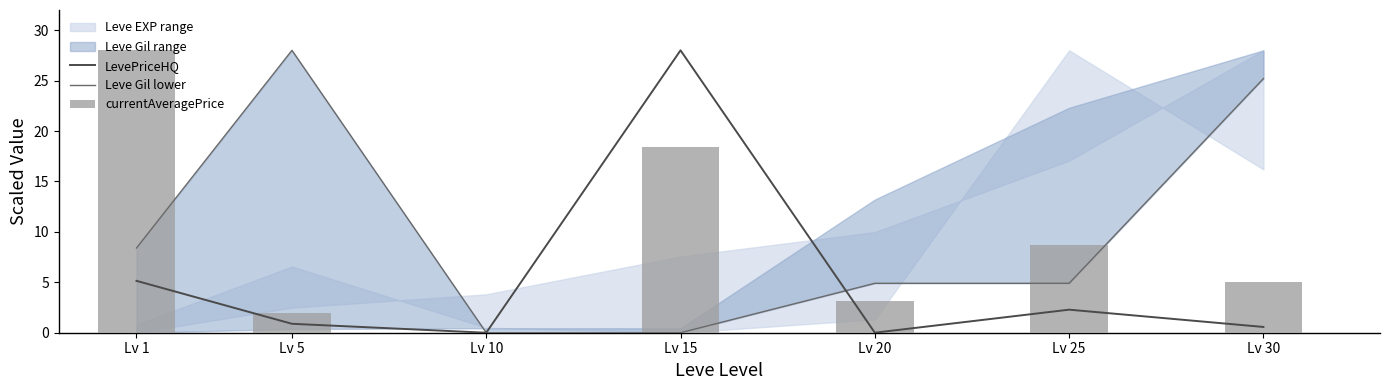

Reading left to right, list all the values displayed in this chart.

LevePriceHQ: Lv 1=5.1	Lv 5=0.9	Lv 10=0.0	Lv 15=28.0	Lv 20=0.0	Lv 25=2.3	Lv 30=0.6
Leve Gil lower: Lv 1=8.4	Lv 5=28.0	Lv 10=0.0	Lv 15=0.0	Lv 20=4.9	Lv 25=4.9	Lv 30=25.2
currentAveragePrice: Lv 1=28.0	Lv 5=1.9	Lv 10=0.0	Lv 15=18.4	Lv 20=3.1	Lv 25=8.7	Lv 30=5.1